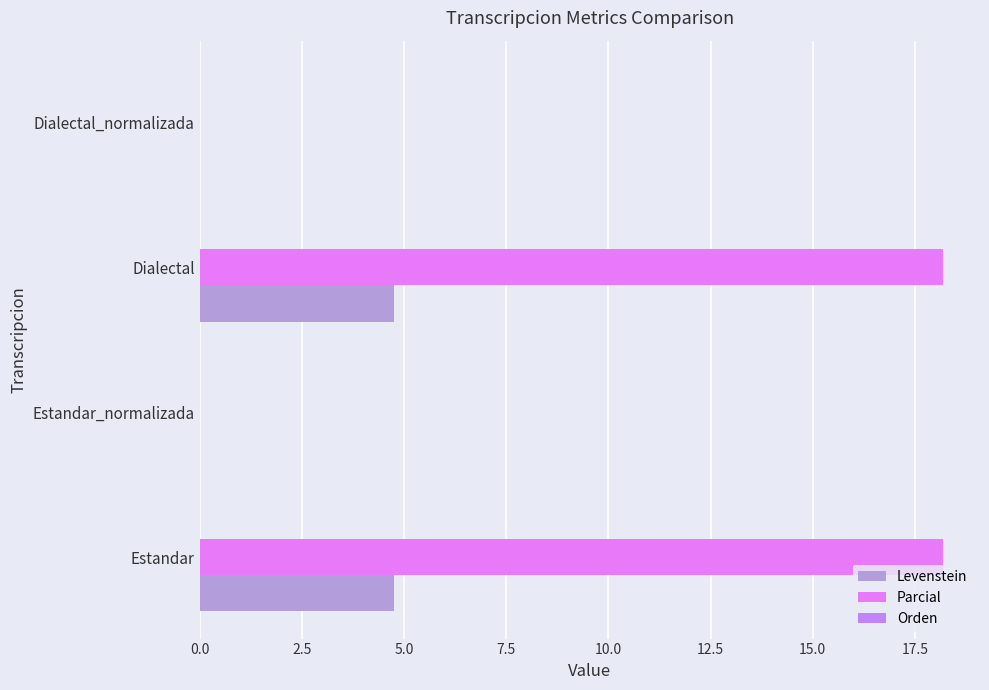

How many values in the Parcial series exceed 18?

2